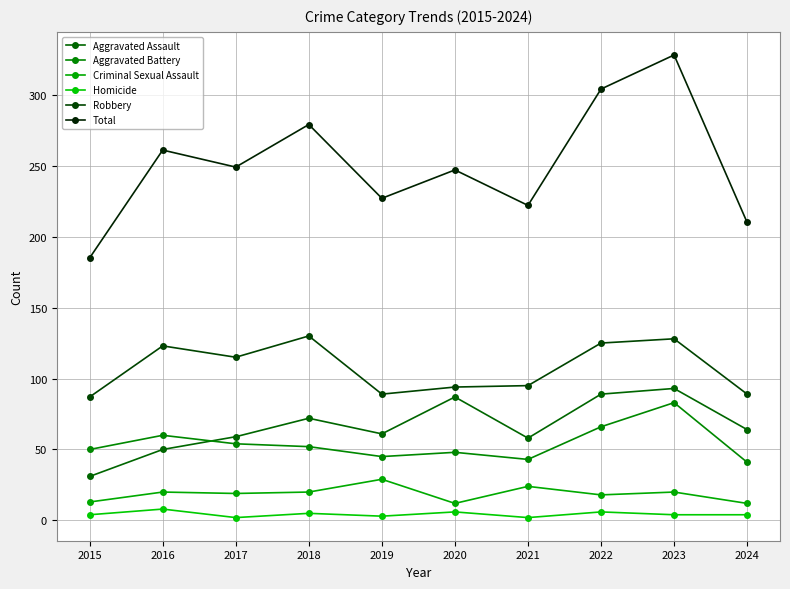

At which label does Aggravated Battery reach its peak?

2023